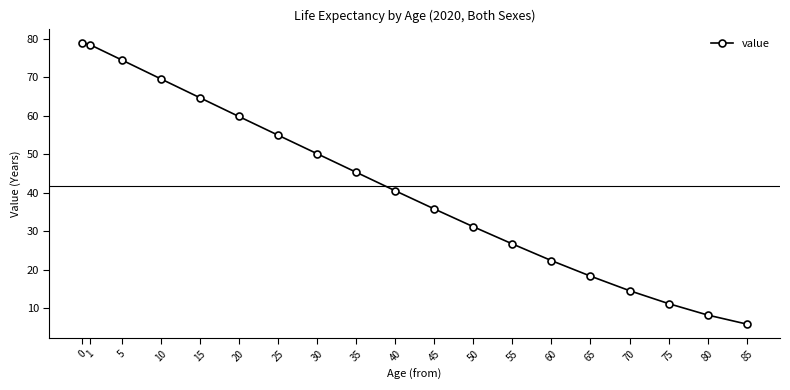

What is the value of the 5th point from the left?

64.7